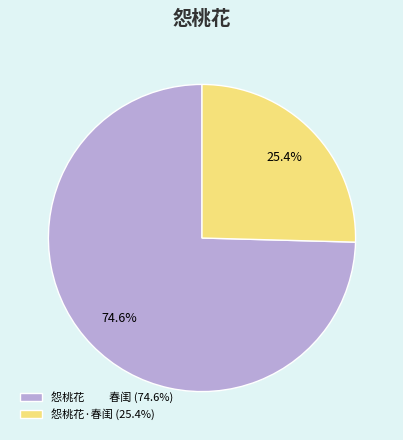

Count the number of slices in the pie.

2